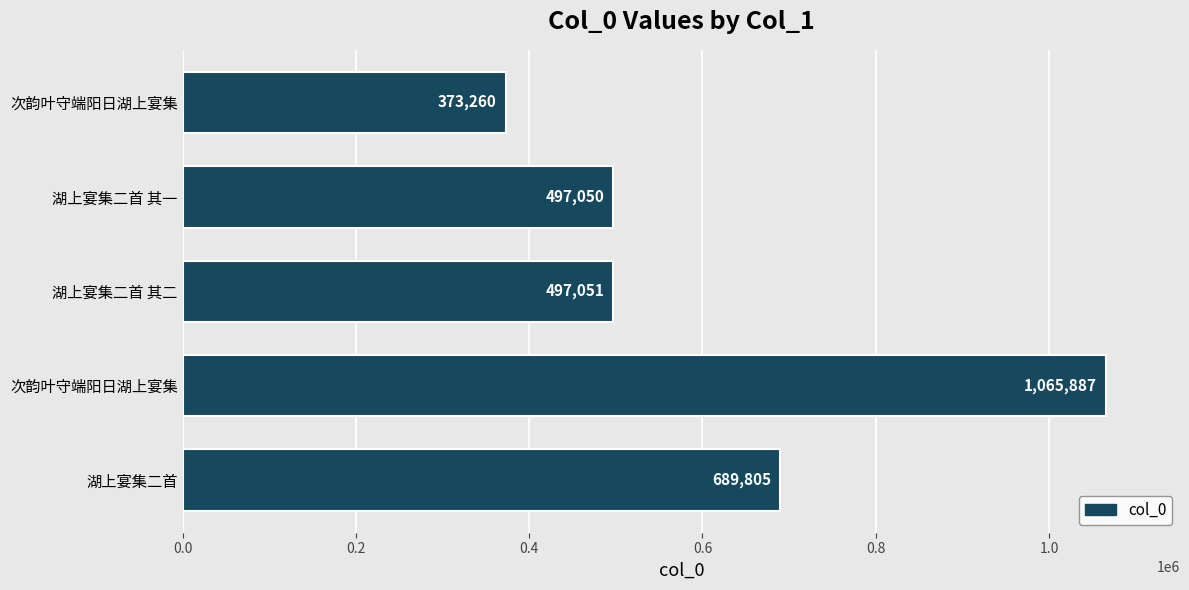

Count the number of data series in this chart.

1